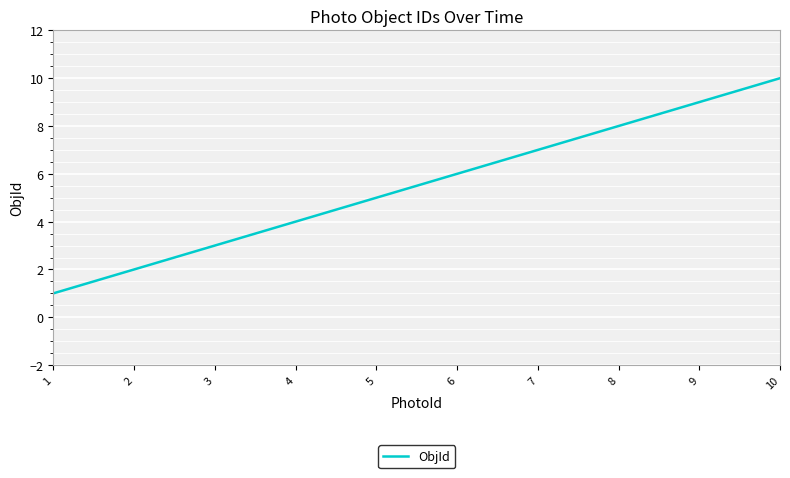

List the labels in order of value, smallest first.

1, 2, 3, 4, 5, 6, 7, 8, 9, 10